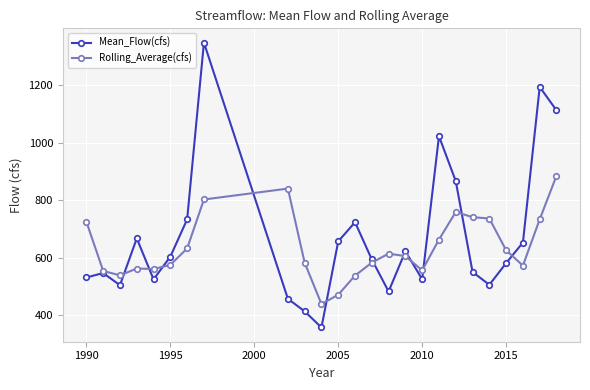

What is the minimum value shown in the chart?

358.0